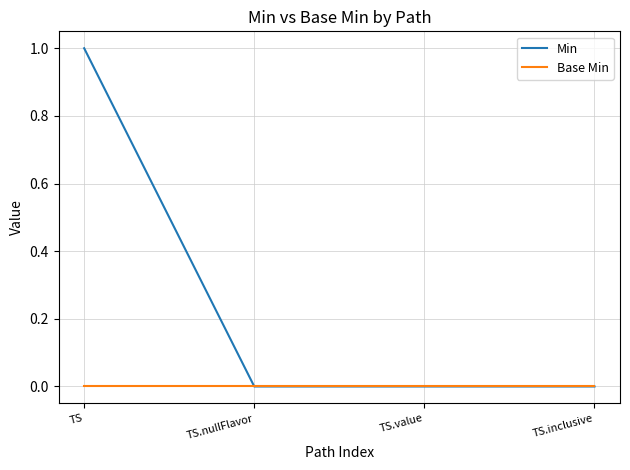

Reading right to left, extract all data points from this chart.

Min: TS.inclusive=0	TS.value=0	TS.nullFlavor=0	TS=1
Base Min: TS.inclusive=0	TS.value=0	TS.nullFlavor=0	TS=0